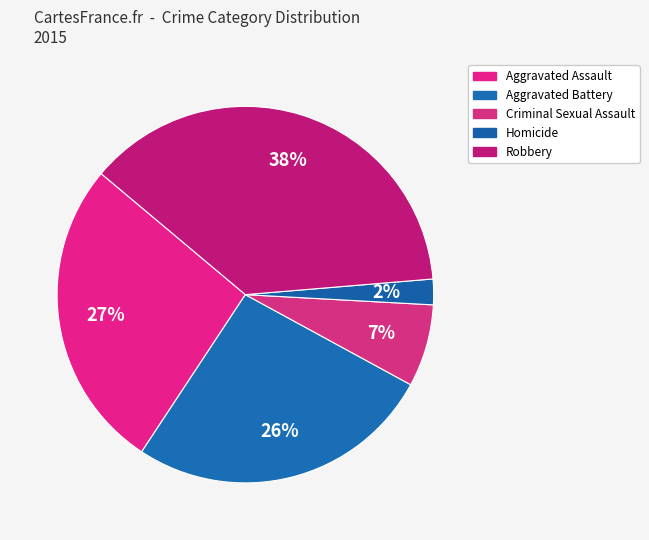

How many segments does this pie chart have?

5